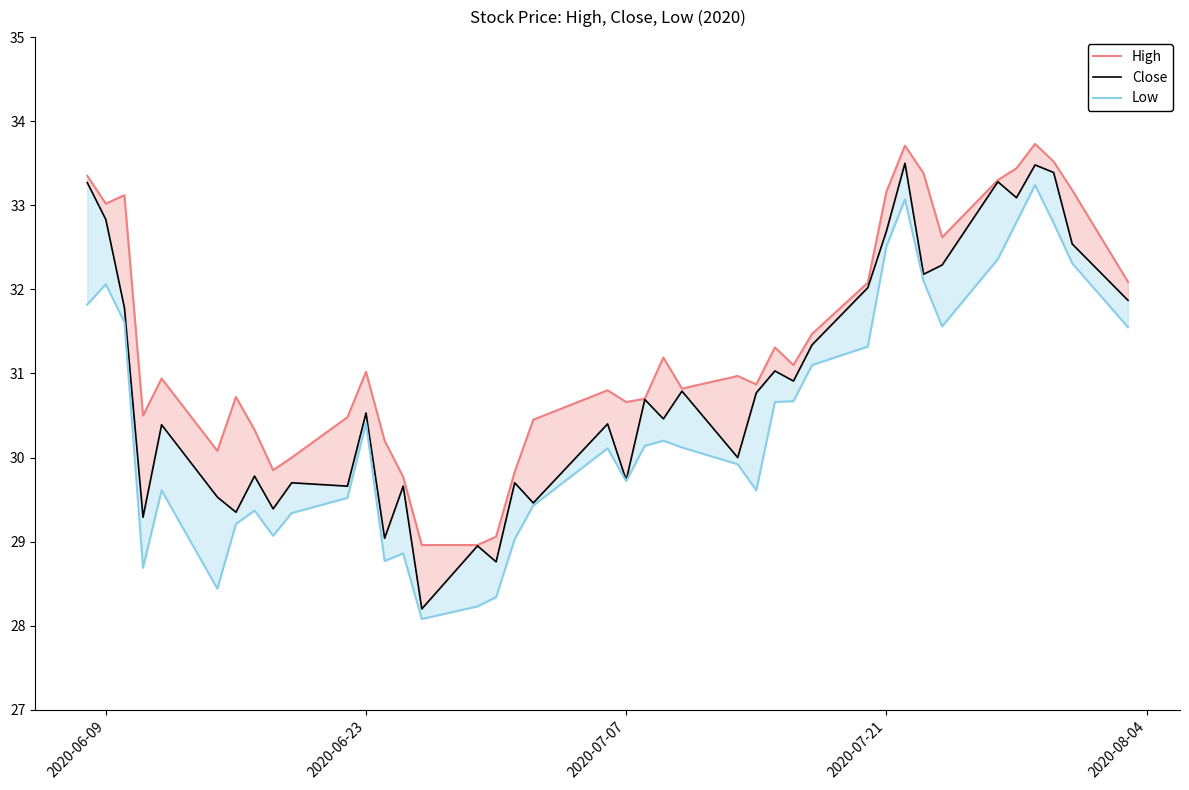

The value of High at 32 is 21.9. True or false?

False